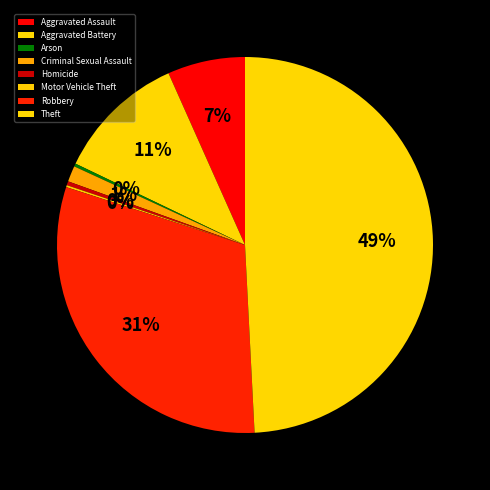

To the nearest percent, what is the combined percentage of Arson and Aggravated Battery?

11%